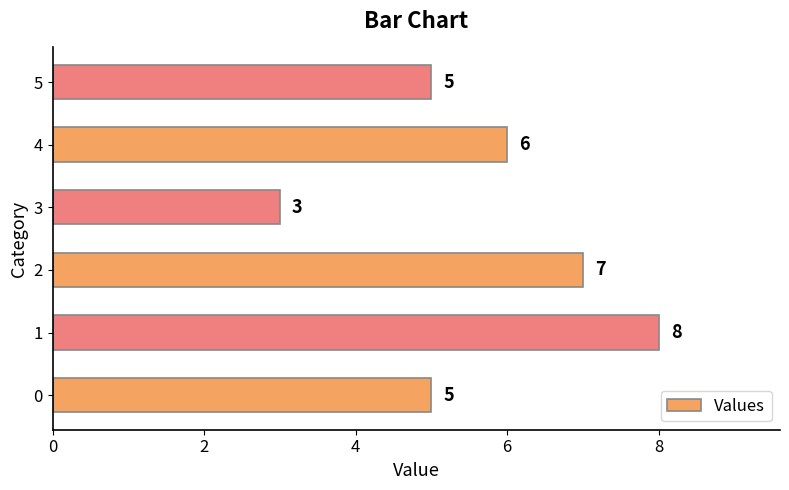

What value does the data have at 3?

3